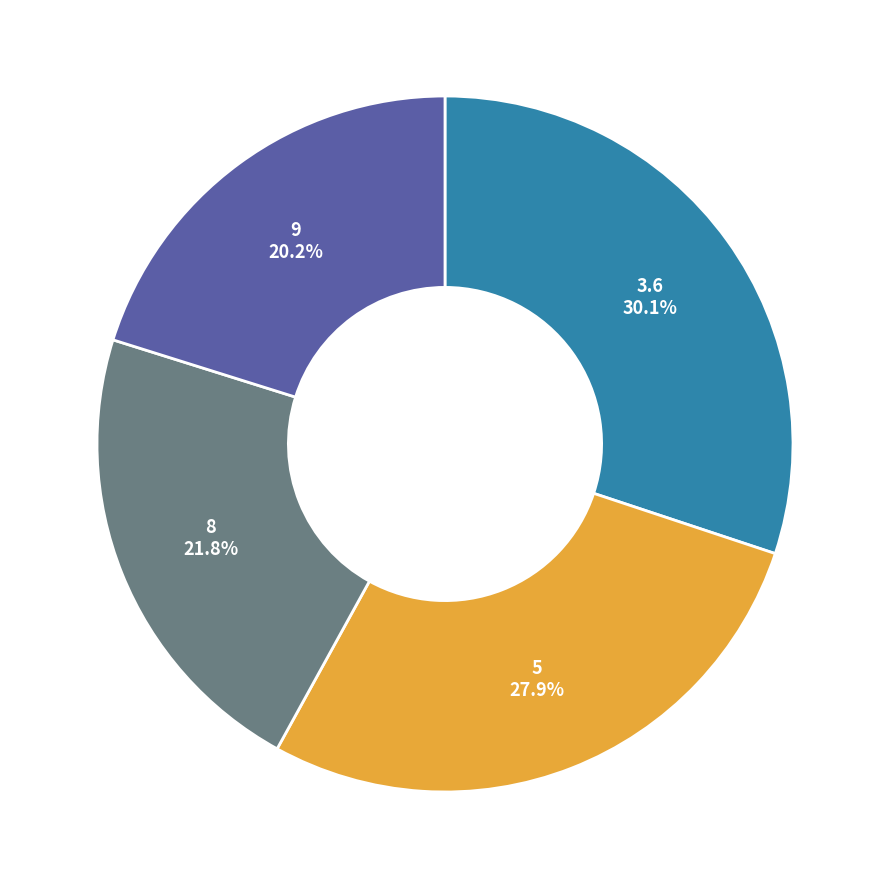

What percentage is the 3.6 slice, to the nearest percent?

30%